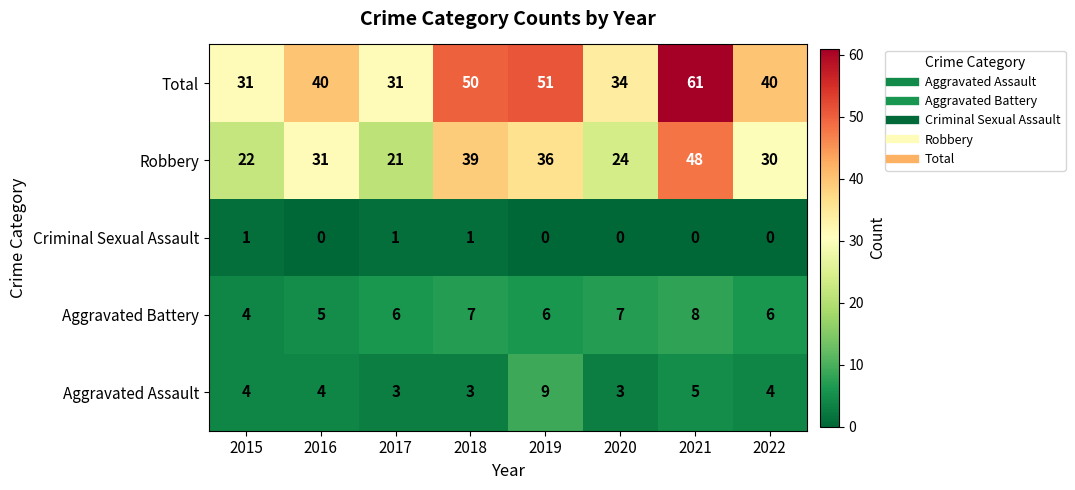

Is the value of Criminal Sexual Assault at 2015 greater than the value of Aggravated Battery at 2022?

No